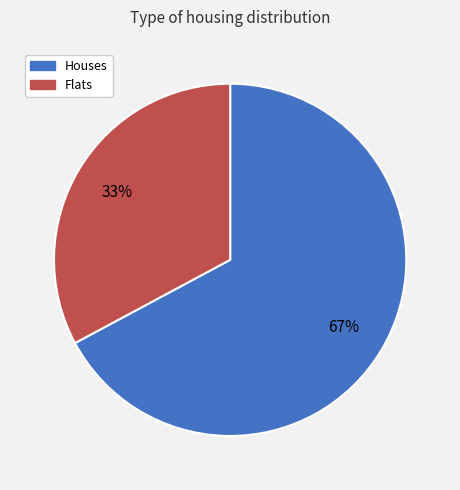

To the nearest percent, what is the average slice percentage?

50%